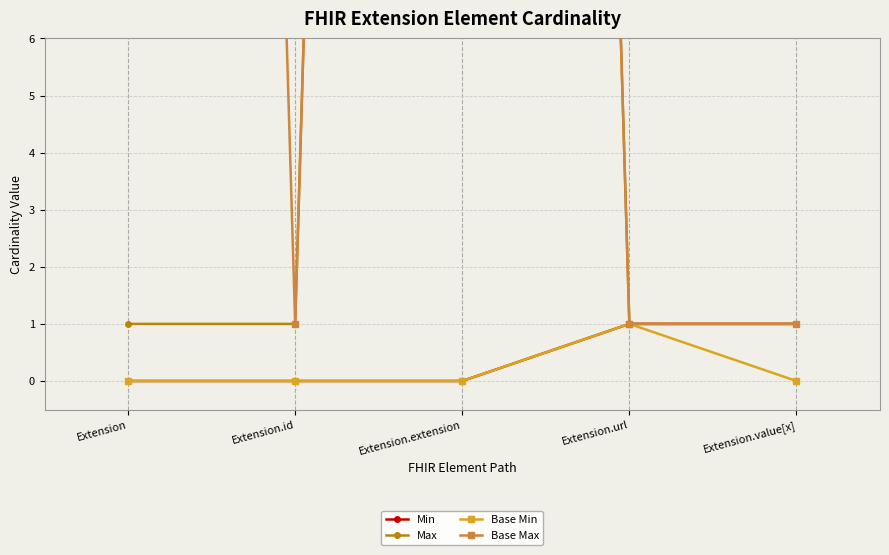

Where is the first local maximum for Base Max?

Extension.extension